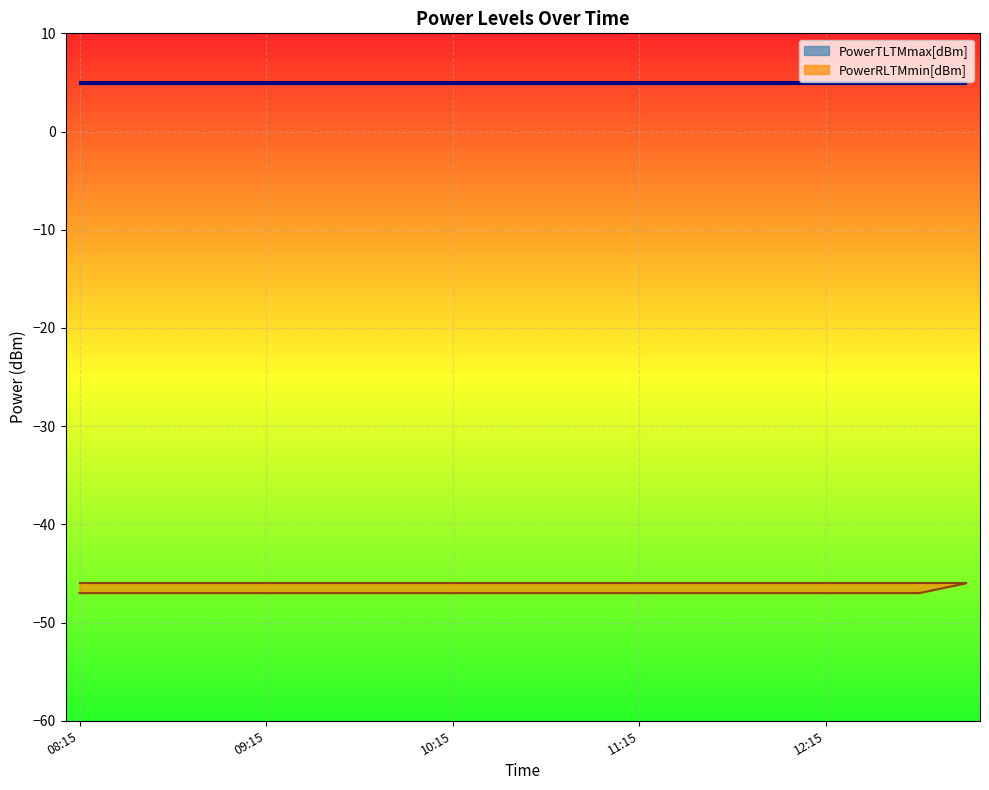

Is it true that PowerTLTMmin[dBm] equals 4.8 at 11:15?

True